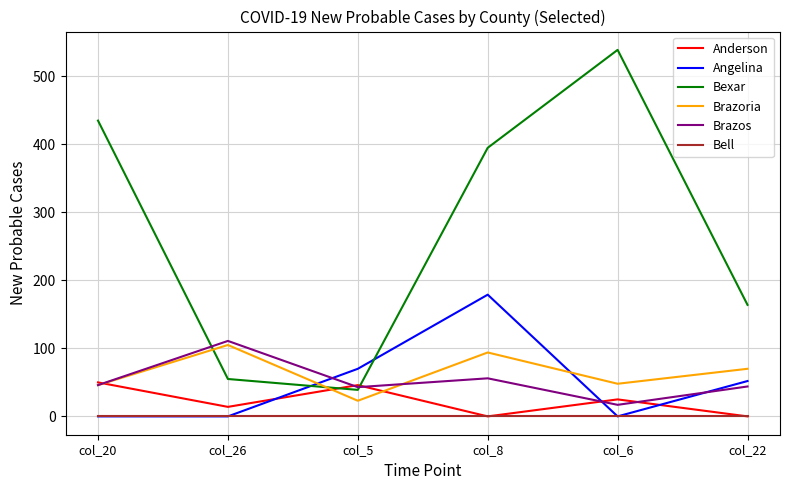

What is the greatest value displayed?

539